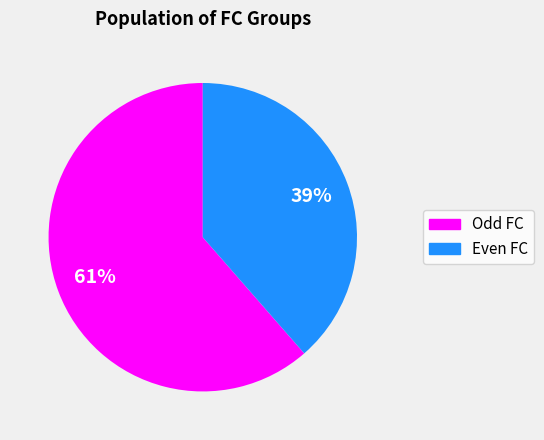

To the nearest percent, what is the average slice percentage?

50%